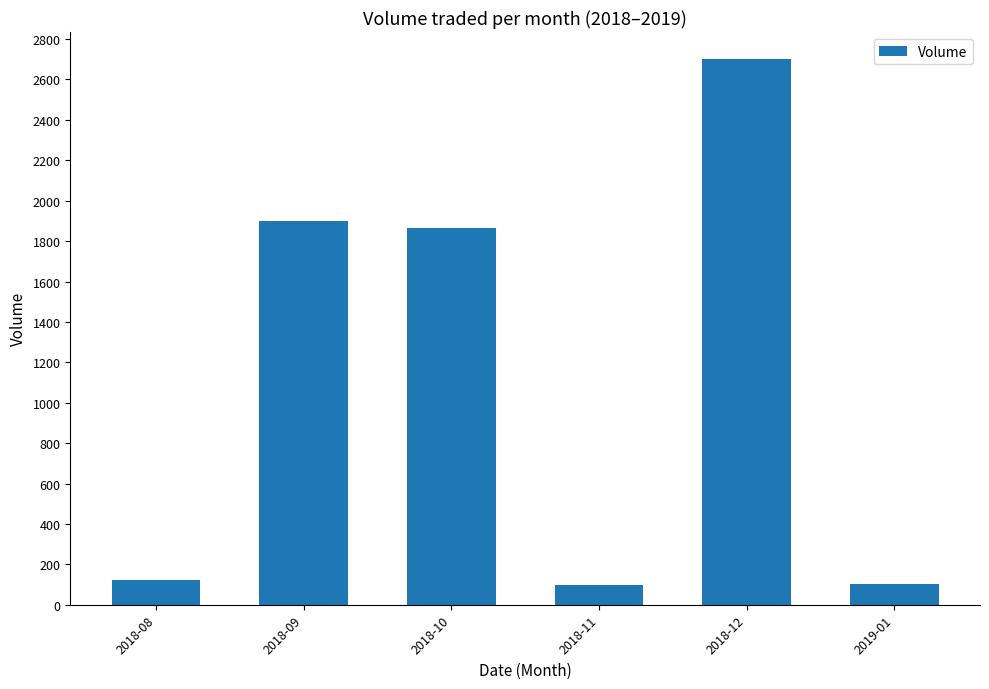

How many data points does each series have?

6